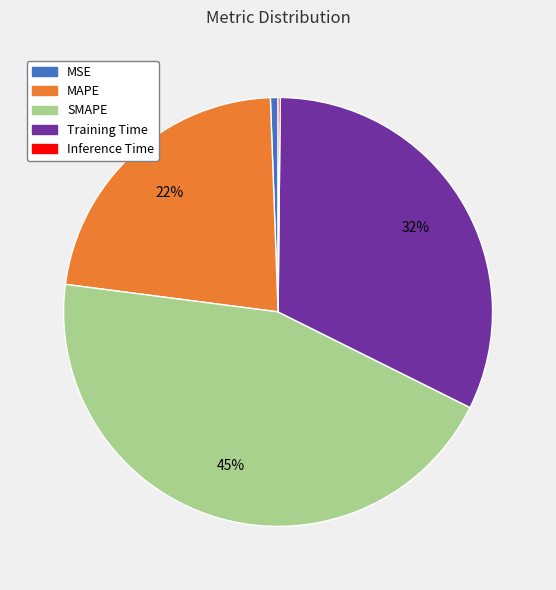

Do Training Time and SMAPE together represent more than half of the pie?

Yes